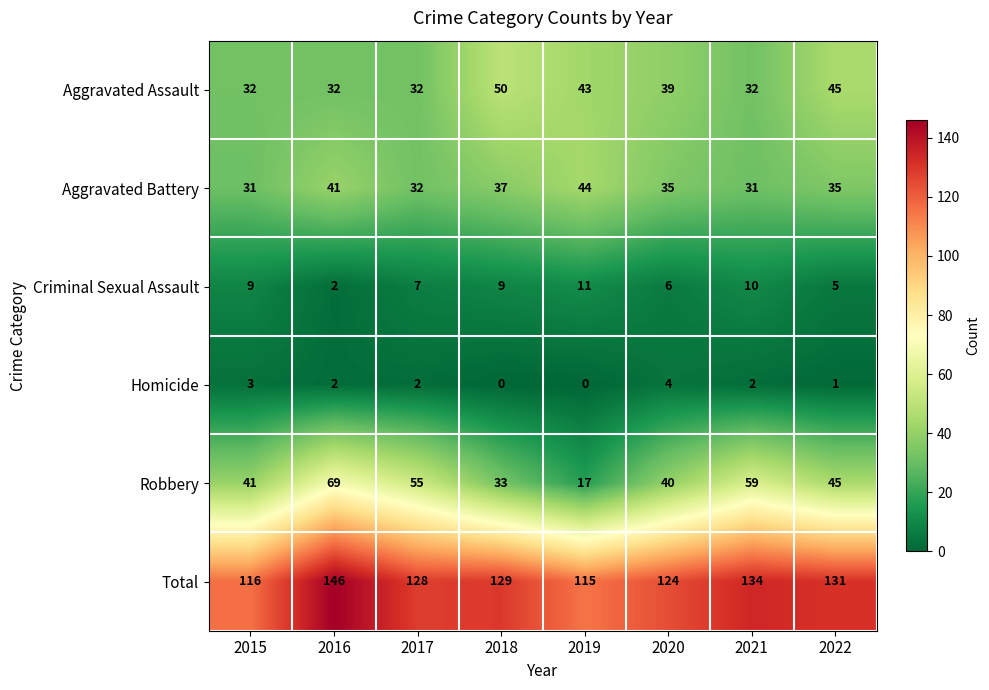

How many series are shown in this chart?

6